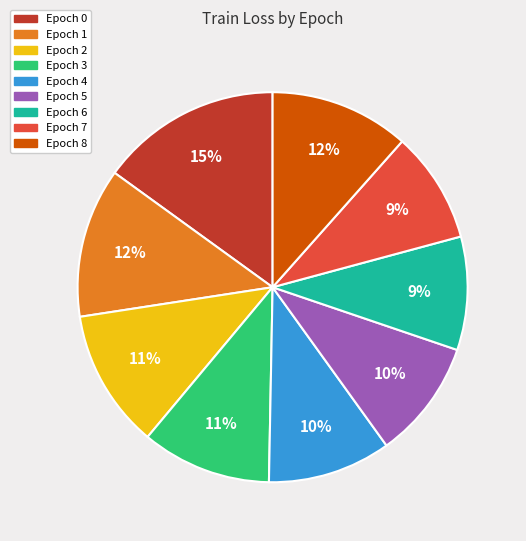

Is the sum of Epoch 1 and Epoch 3 greater than half?

No